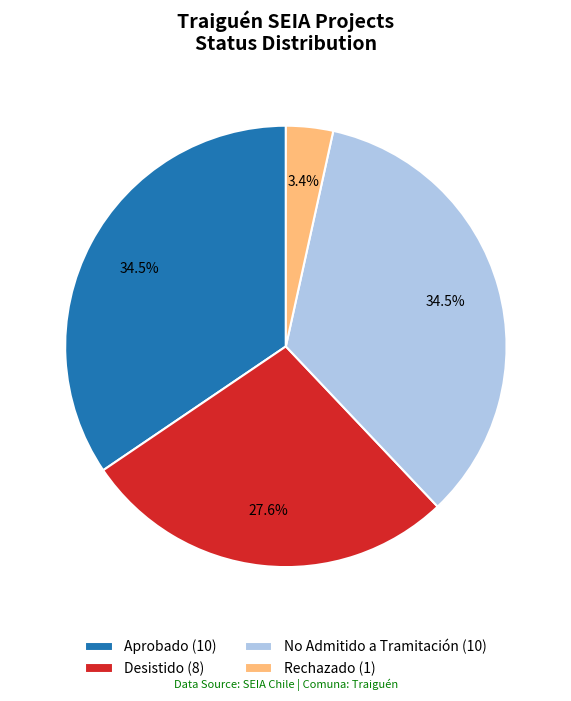

Combined, do No Admitido a Tramitación and Desistido account for over 50%?

Yes